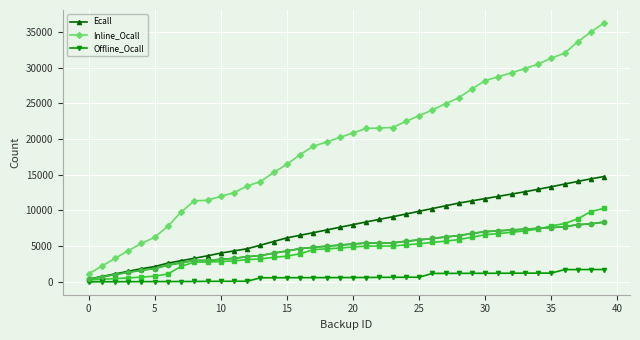

True or false: Offline_Ocall and Inline_Ocall cross at least once.

False